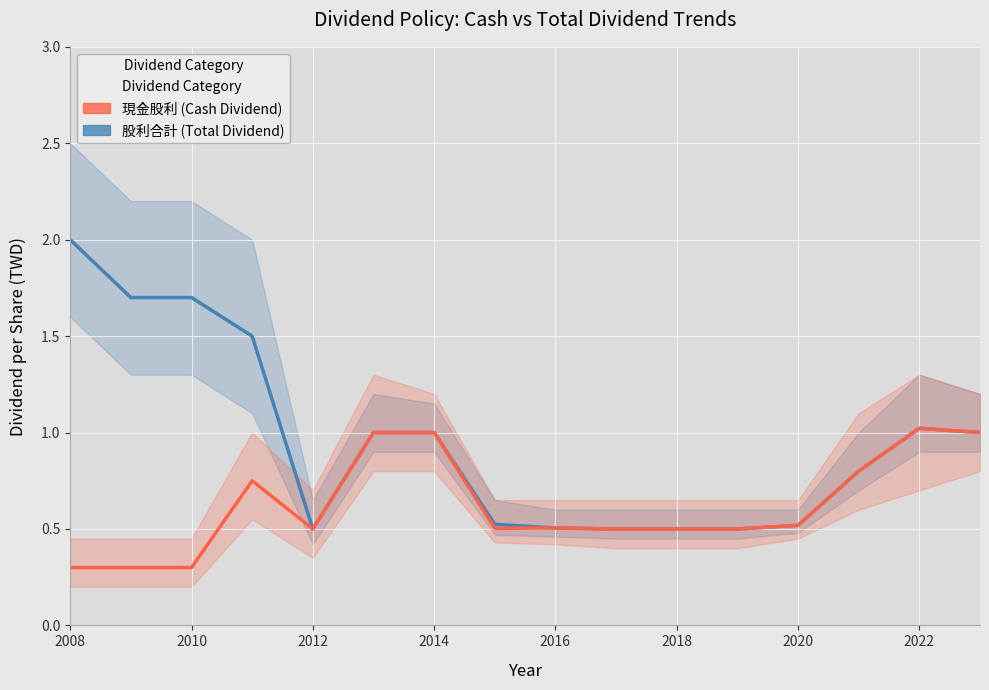

What is the average value of the 股利合計 (Total Dividend) series?

1.0